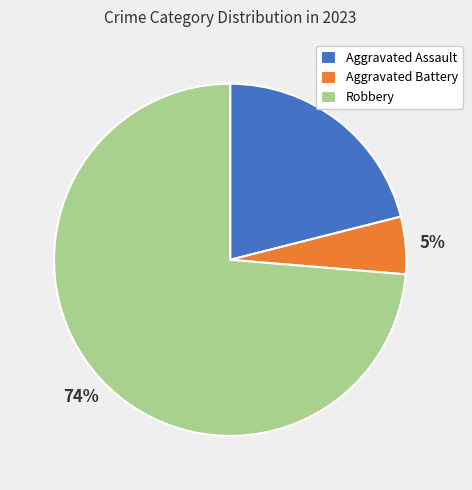

Combined, do Robbery and Aggravated Battery account for over 50%?

Yes